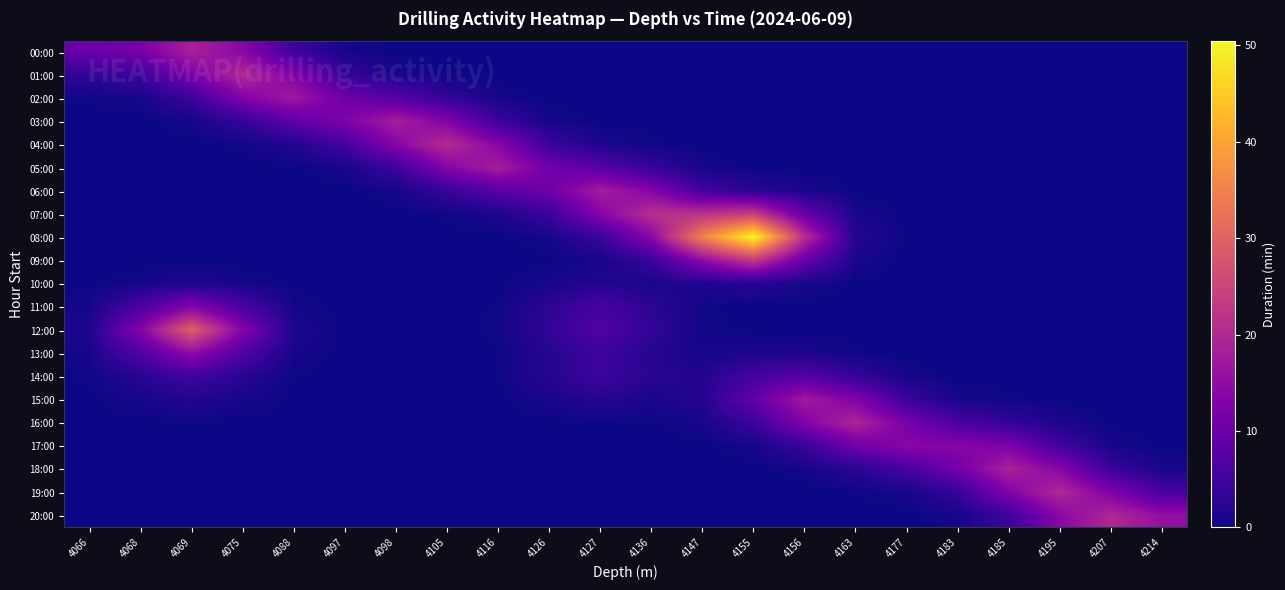

Rank the series by their maximum value, from lowest to highest.

10:00, 14:00, 11:00, 17:00, 13:00, 02:00, 15:00, 06:00, 03:00, 05:00, 00:00, 18:00, 16:00, 20:00, 01:00, 19:00, 04:00, 09:00, 07:00, 12:00, 08:00